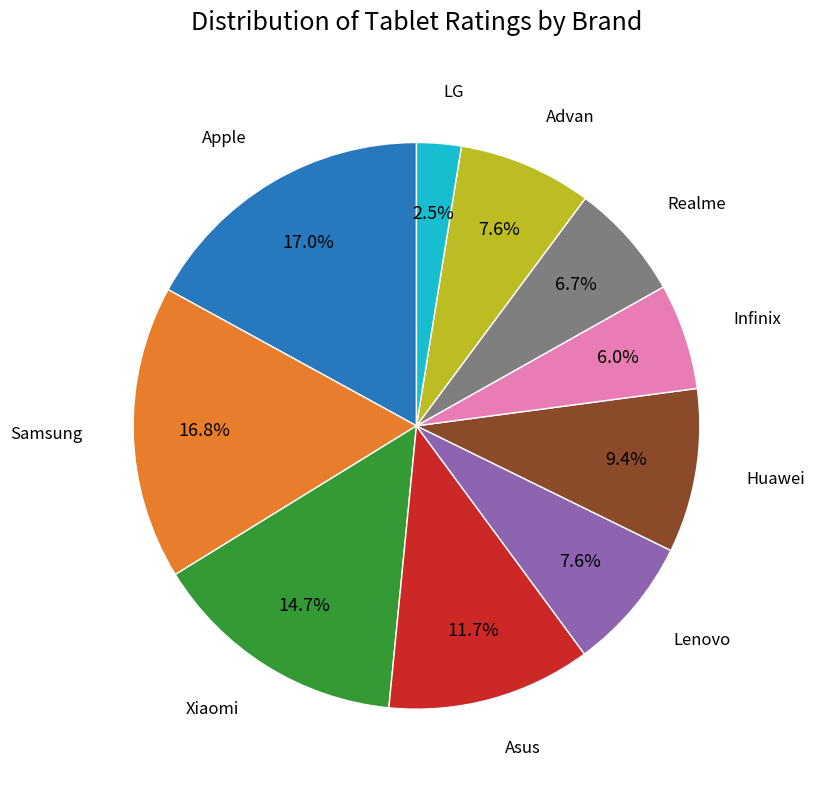

Is there a majority slice in this chart?

No